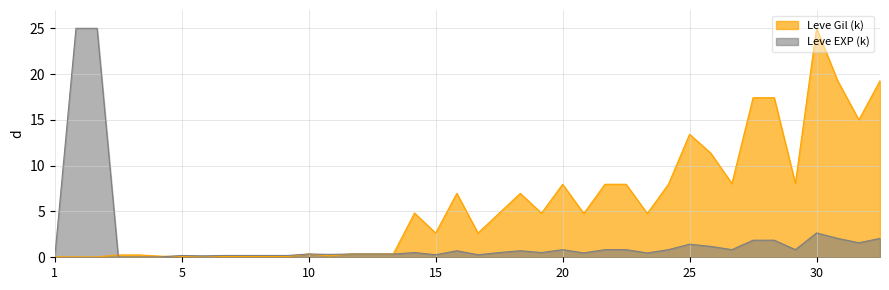

The value of Leve Gil (k) at 25 is 24.1. True or false?

False